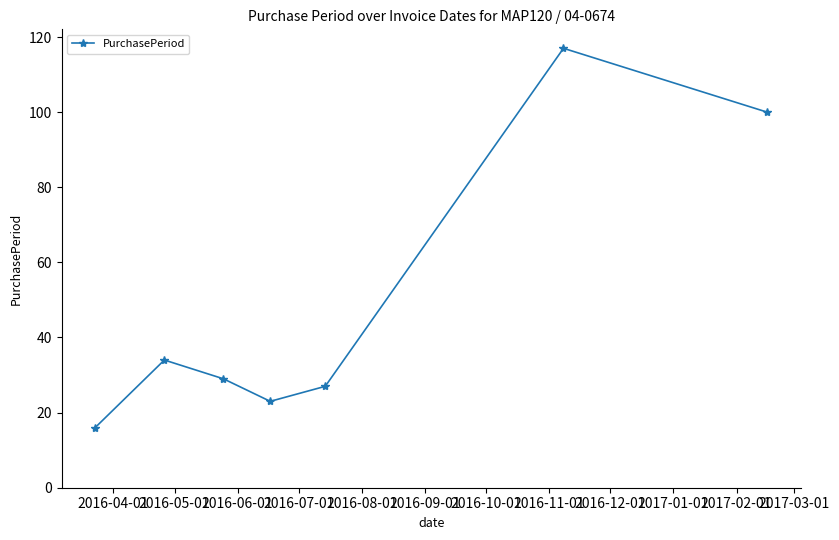

What is the difference between the maximum and minimum values?

101